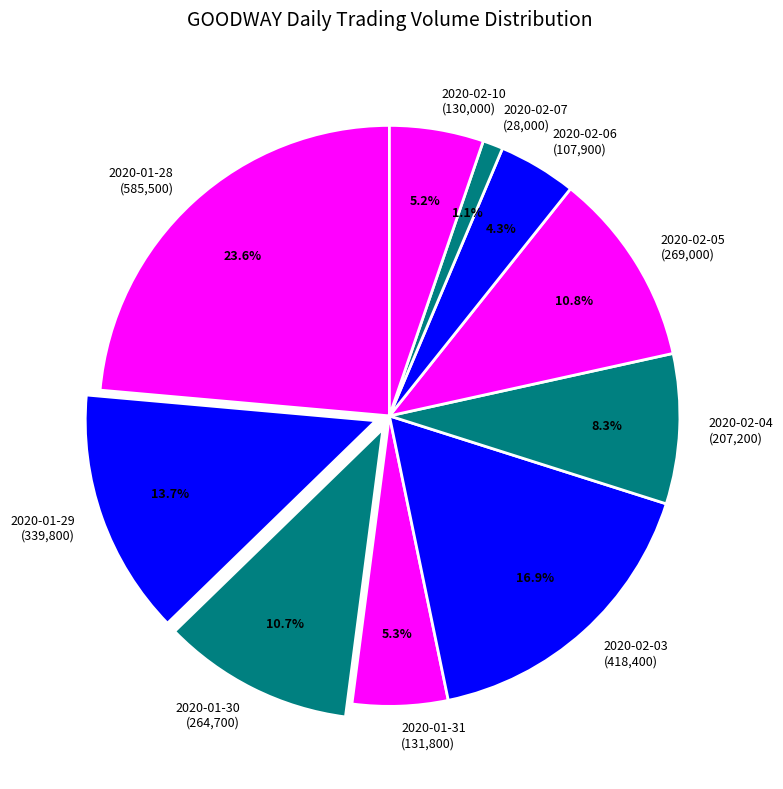

Between 2020-02-03 (418,400) and 2020-01-29 (339,800), which is larger?

2020-02-03 (418,400)